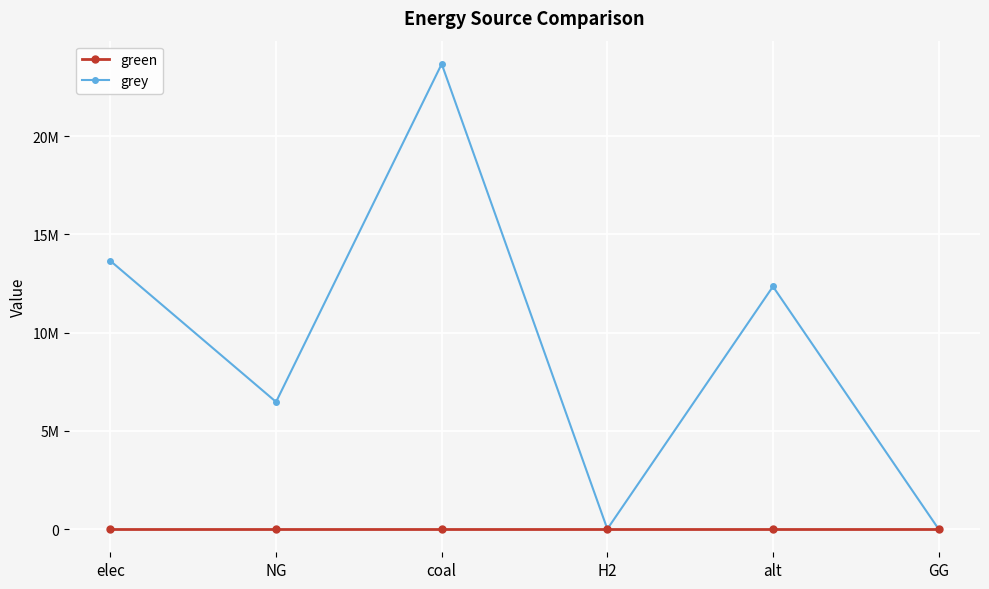

Is this an area chart (filled region under the line)?

No